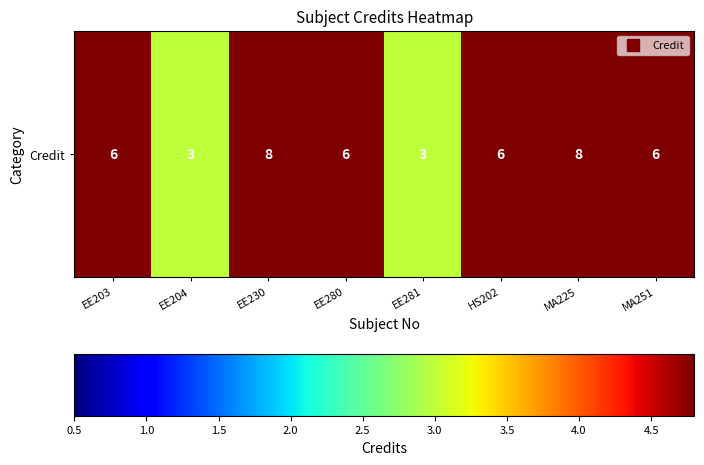

What is the difference between the maximum and minimum values?

5